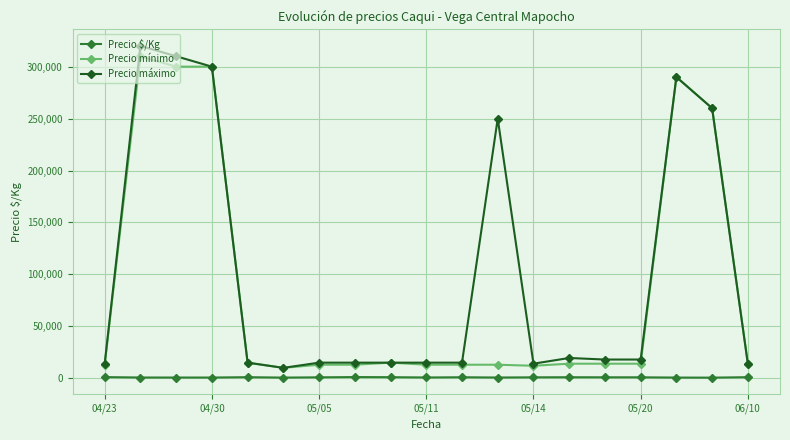

True or false: Precio máximo has more than 1 interior local peaks.

True